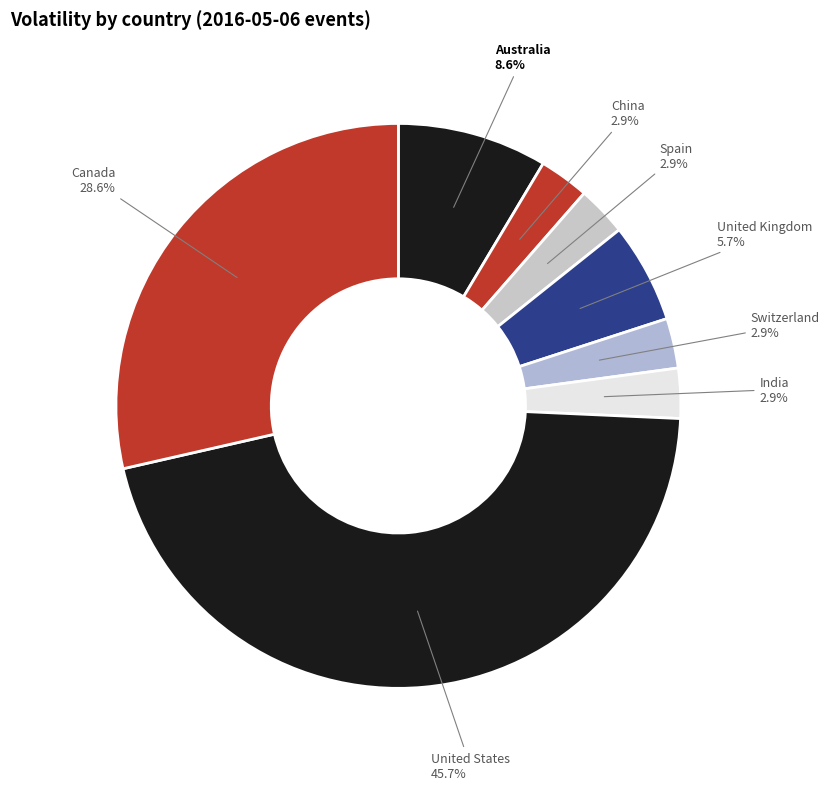

Is there a majority slice in this chart?

No